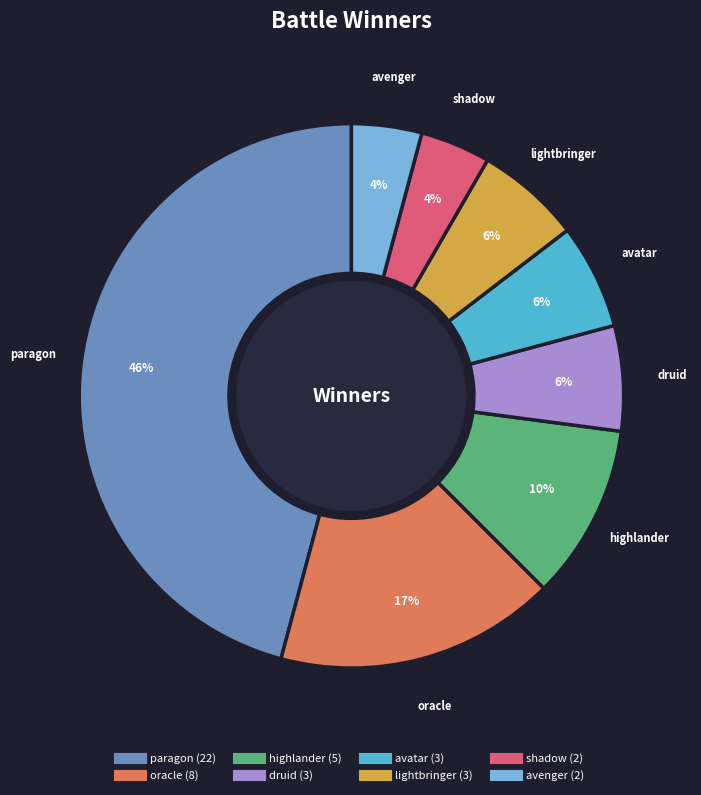

To the nearest percent, what is the average slice percentage?

12%